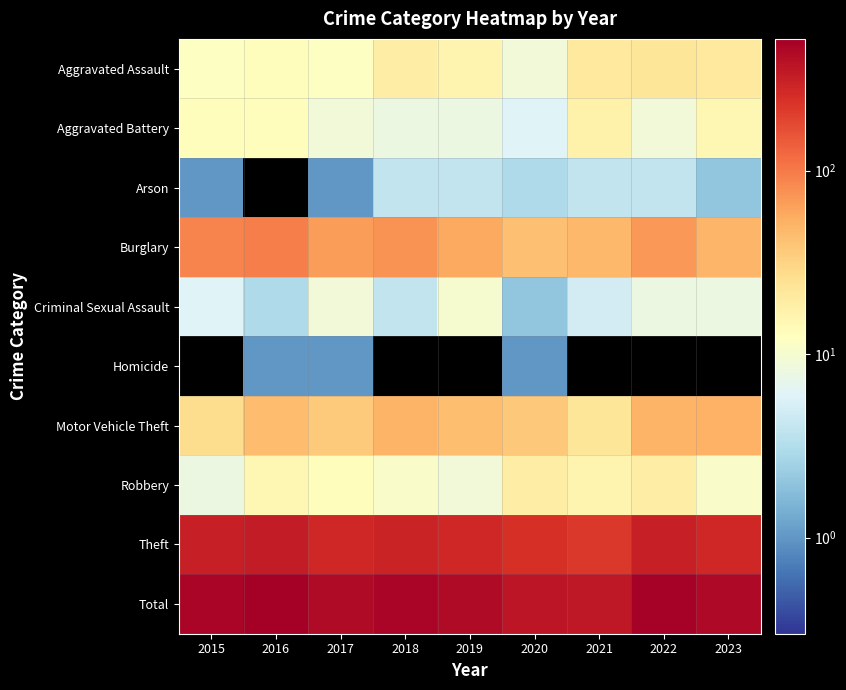

What is the total value across all series at 2021?

708.1